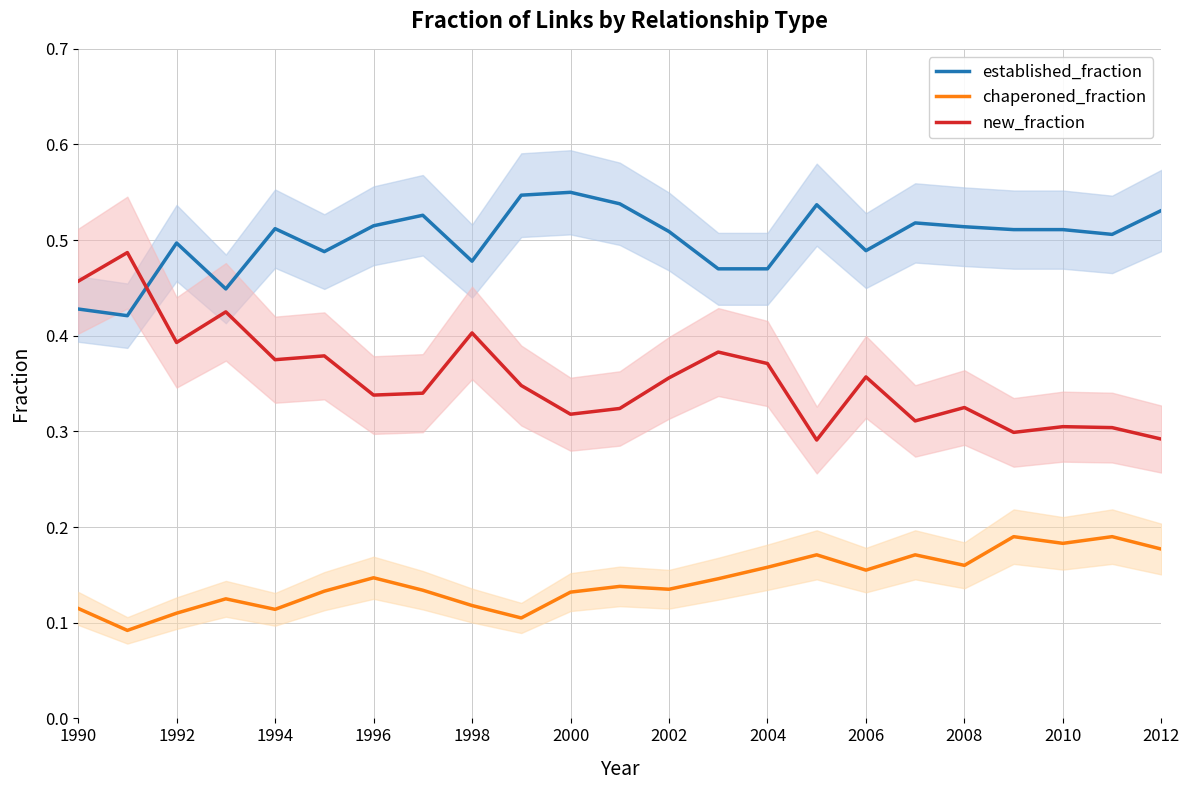

What are all the series names shown in the legend?

established_fraction, chaperoned_fraction, new_fraction